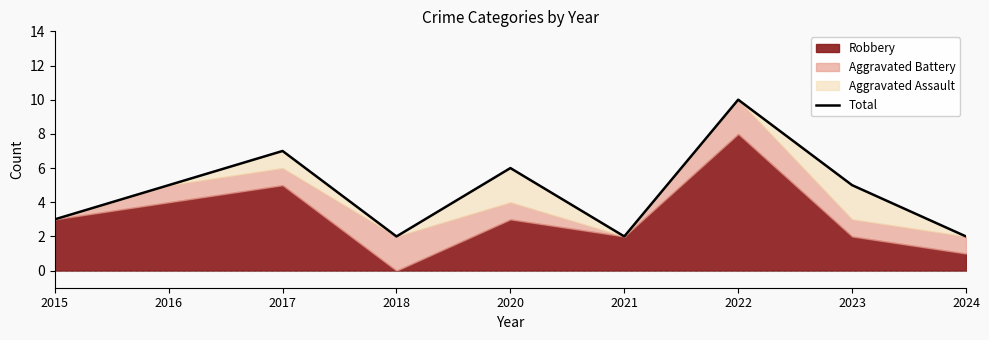

What is the value of the 6th point from the left?

2